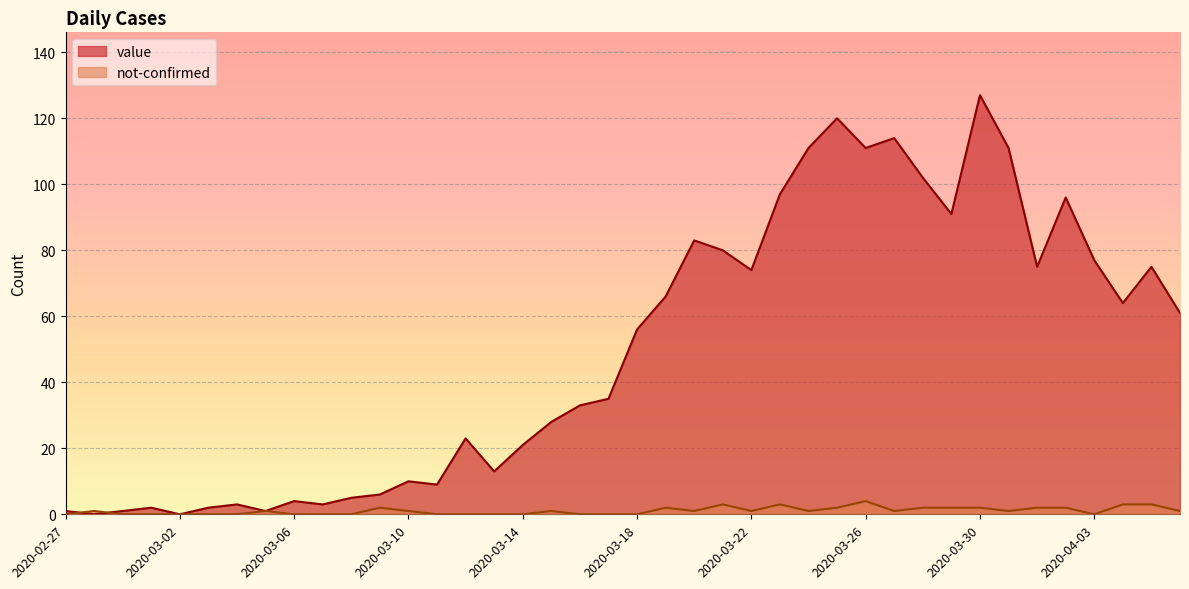

Rank the categories by value value from highest to lowest.

2020-03-30, 2020-03-25, 2020-03-27, 2020-03-24, 2020-03-26, 2020-03-31, 2020-03-28, 2020-03-23, 2020-04-02, 2020-03-29, 2020-03-20, 2020-03-21, 2020-04-03, 2020-04-01, 2020-04-05, 2020-03-22, 2020-03-19, 2020-04-04, 2020-04-06, 2020-03-18, 2020-03-17, 2020-03-16, 2020-03-15, 2020-03-12, 2020-03-14, 2020-03-13, 2020-03-10, 2020-03-11, 2020-03-09, 2020-03-08, 2020-03-06, 2020-03-04, 2020-03-07, 2020-03-01, 2020-03-03, 2020-02-27, 2020-02-29, 2020-03-05, 2020-02-28, 2020-03-02